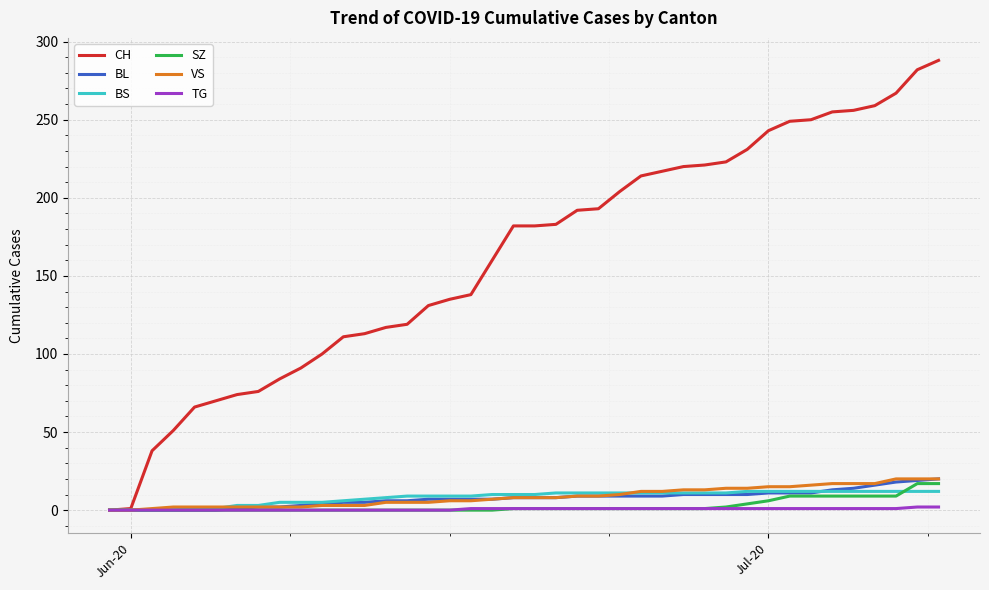

Which series has the largest total across all categories?

CH